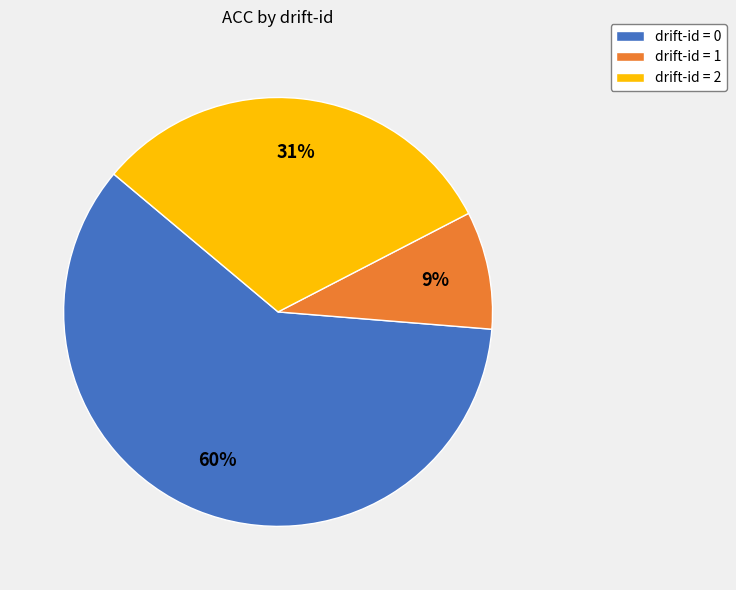

To the nearest percent, what portion does drift-id = 2 represent?

31%